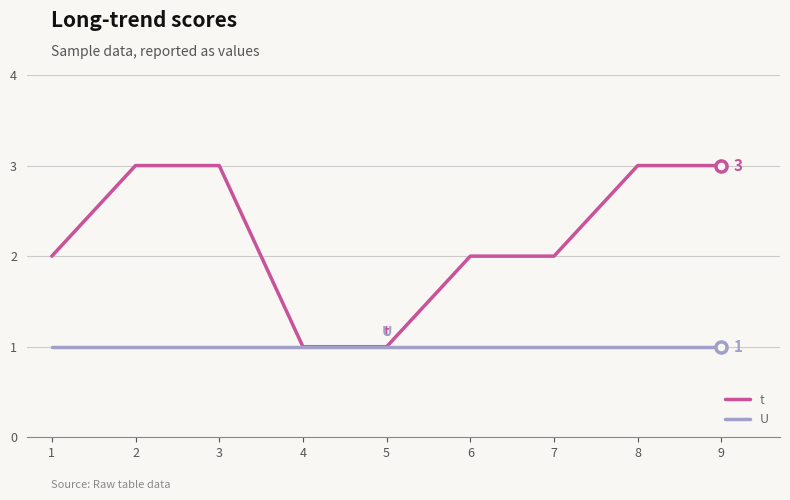

How many lines are shown in the chart?

2